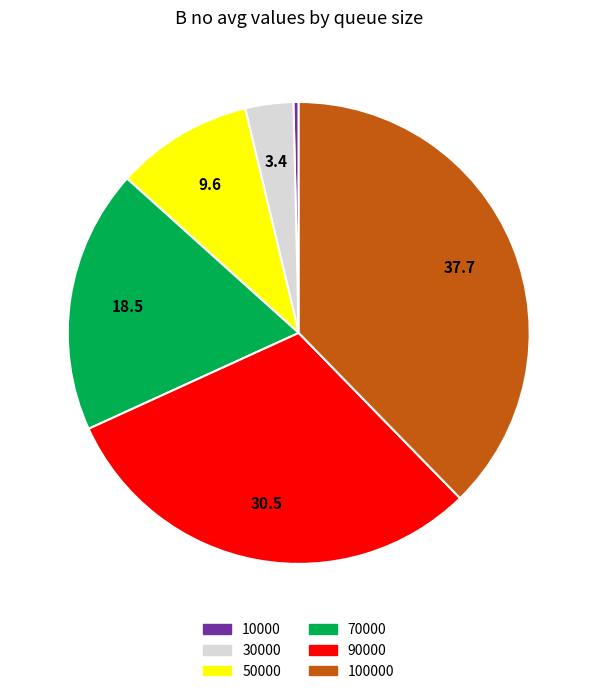

Does any single category account for the majority?

No